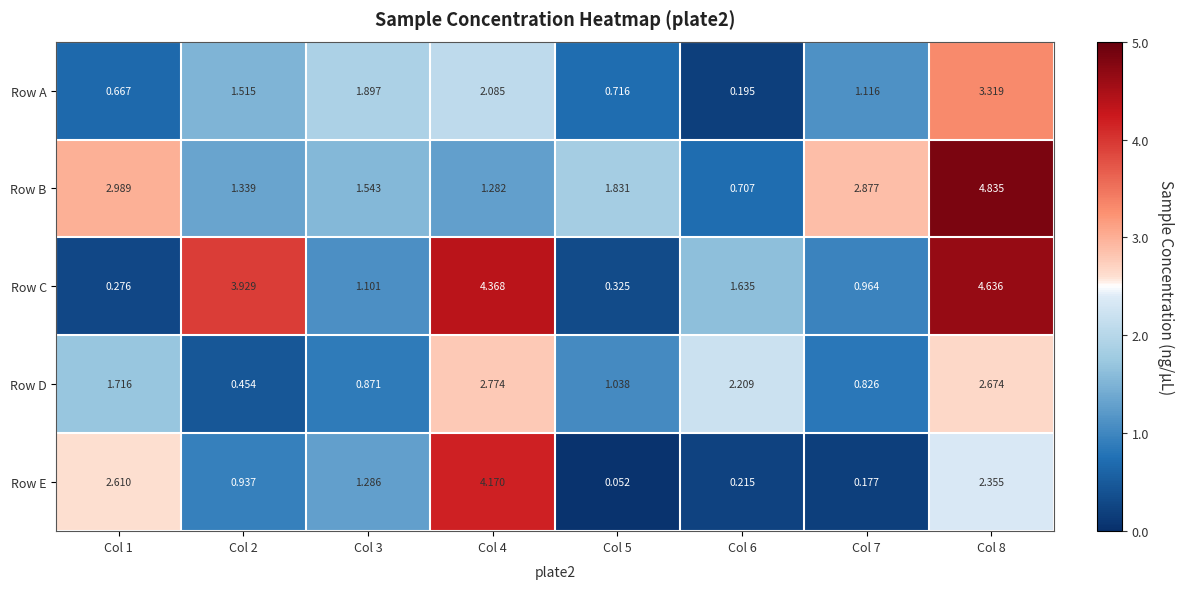

Rank the series at Col 5 from lowest to highest value.

Row E, Row C, Row A, Row D, Row B